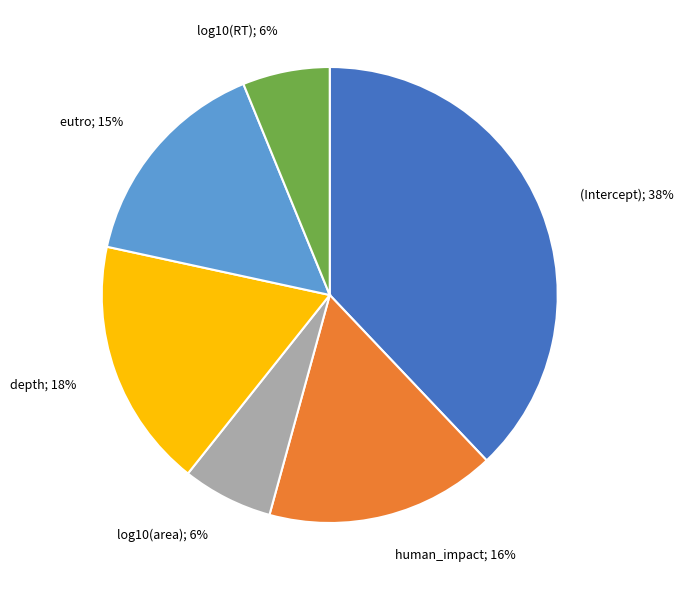

To the nearest percent, what is the difference between the largest and smallest slice percentages?

32%